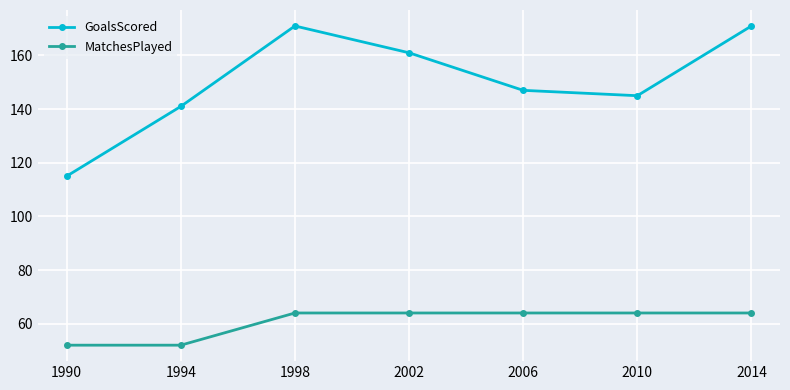

The GoalsScored series shows 240 at 2014. True or false?

False